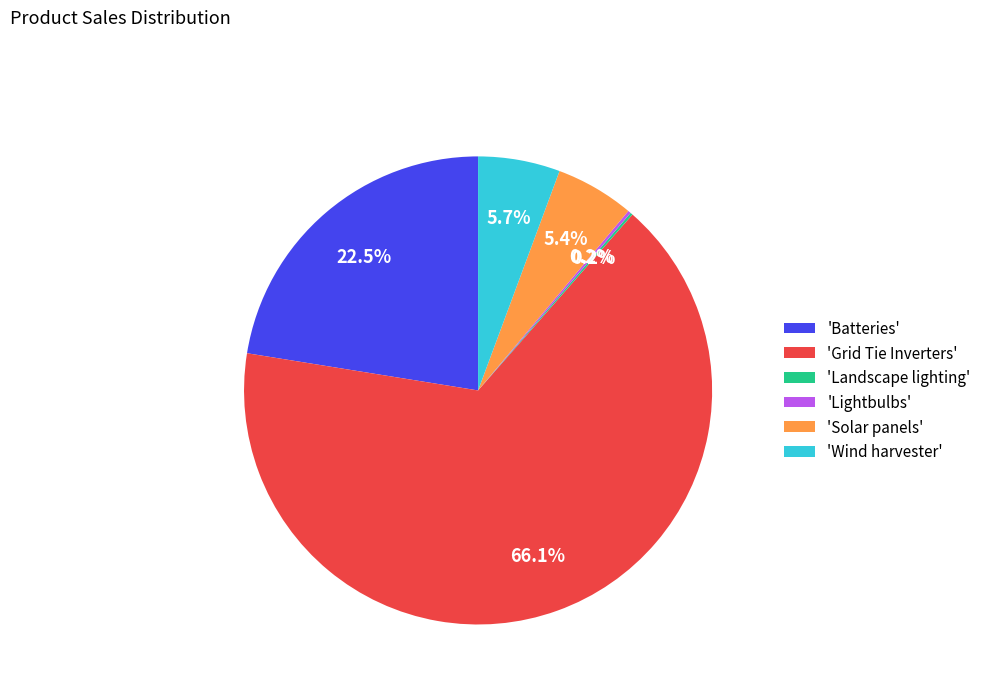

Combined, do 'Grid Tie Inverters' and 'Solar panels' account for over 50%?

Yes